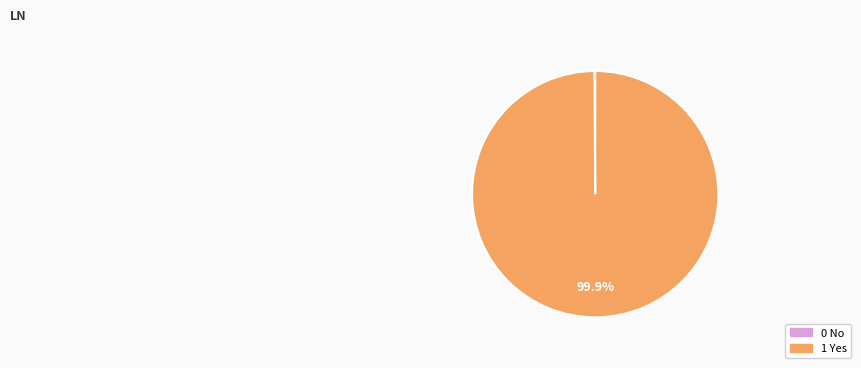

Does 1 Yes represent more than half of the total?

Yes